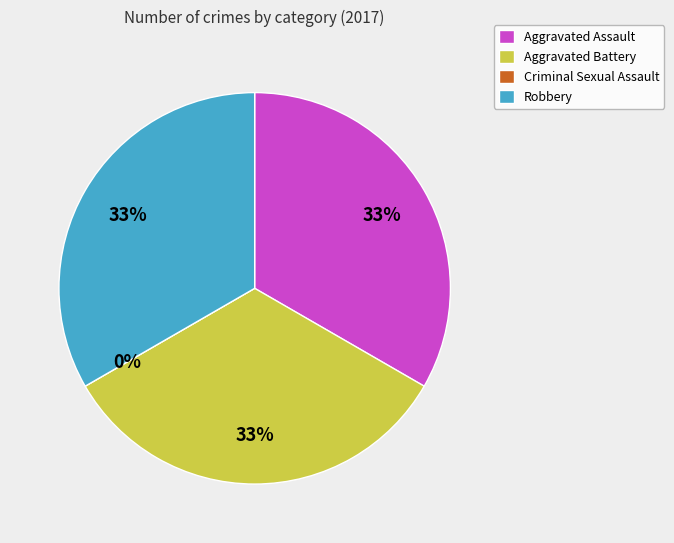

How many slices are in this pie chart?

4